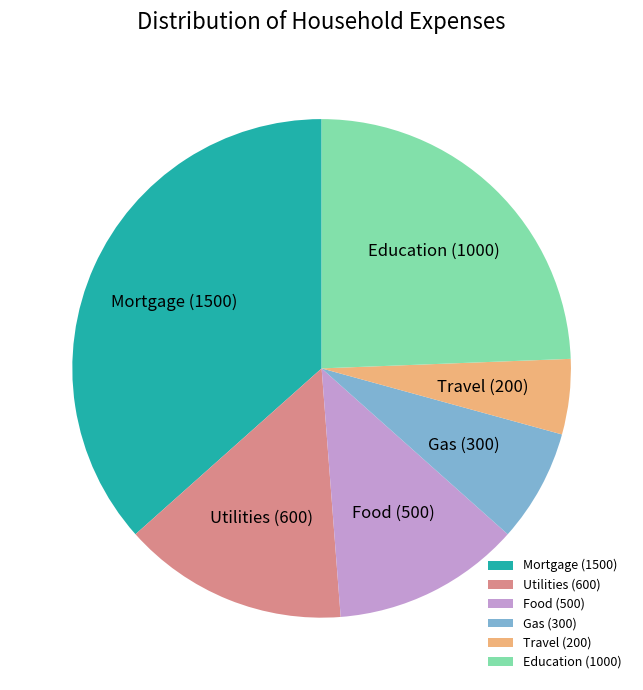

Rank the categories by value from lowest to highest.

Travel, Gas, Food, Utilities, Education, Mortgage